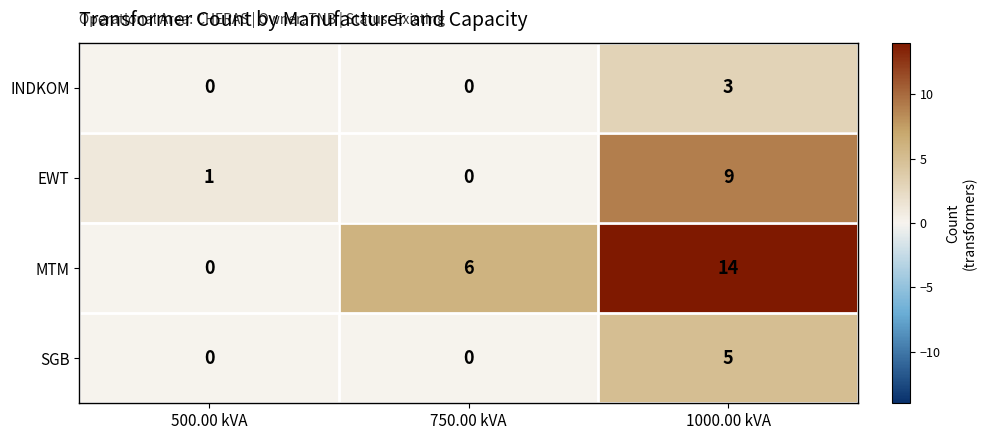

How many categories are shown in the chart?

3